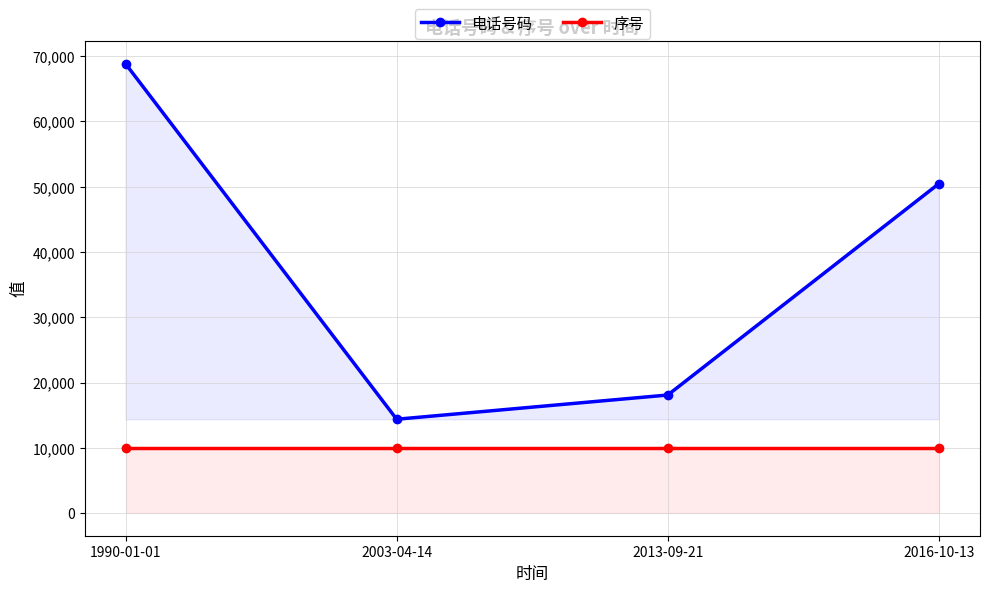

What is the label of the 4th point from the right?

1990-01-01